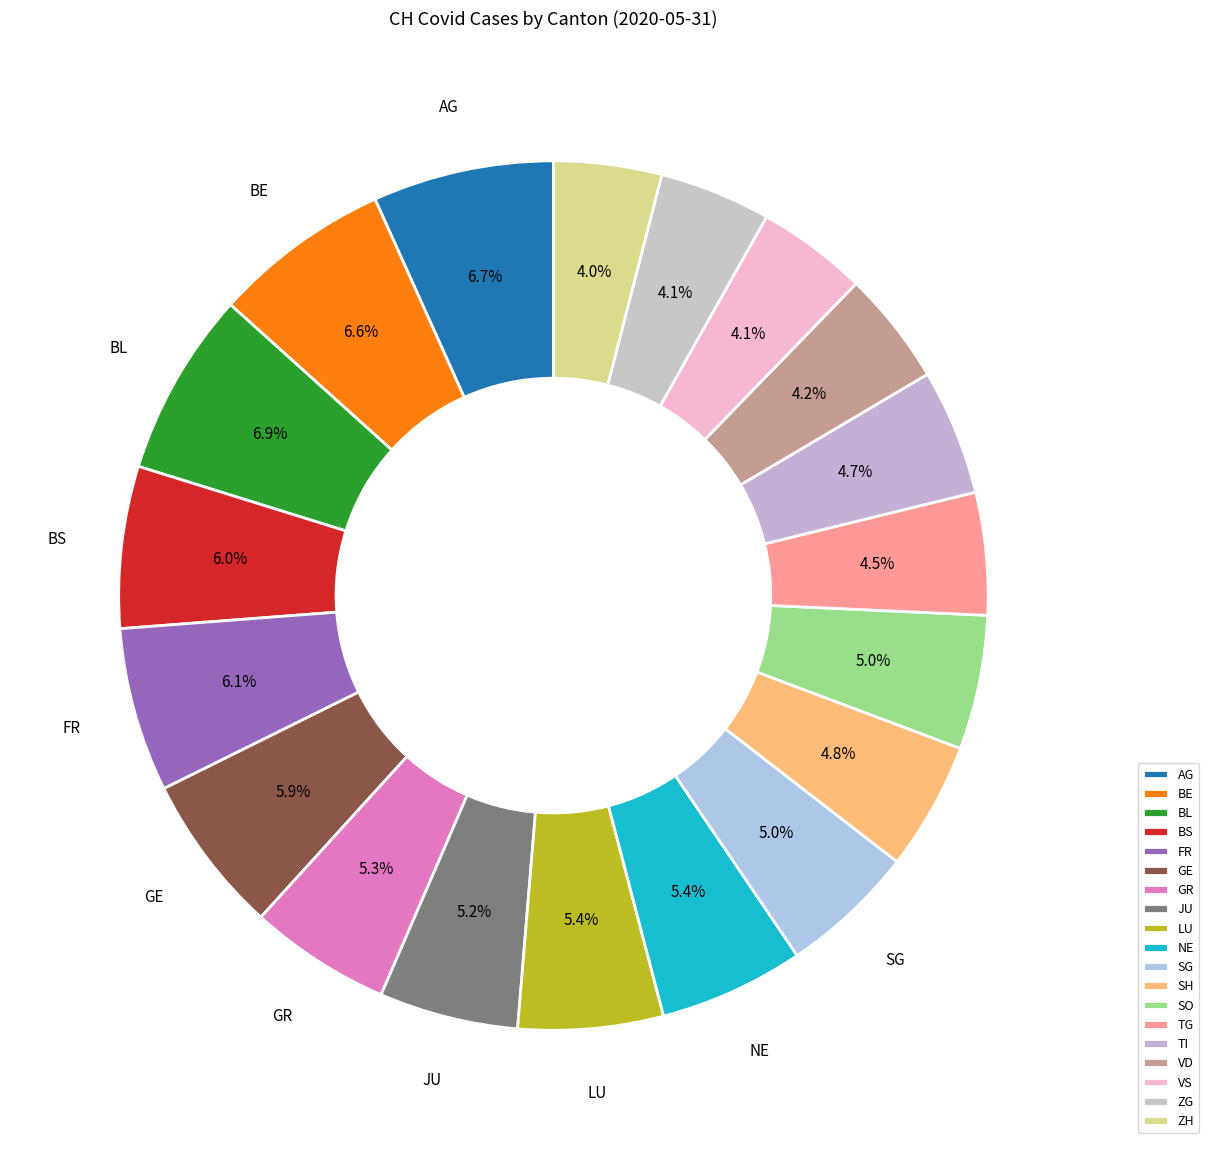

What is the total percentage of GE and FR?

12.0%